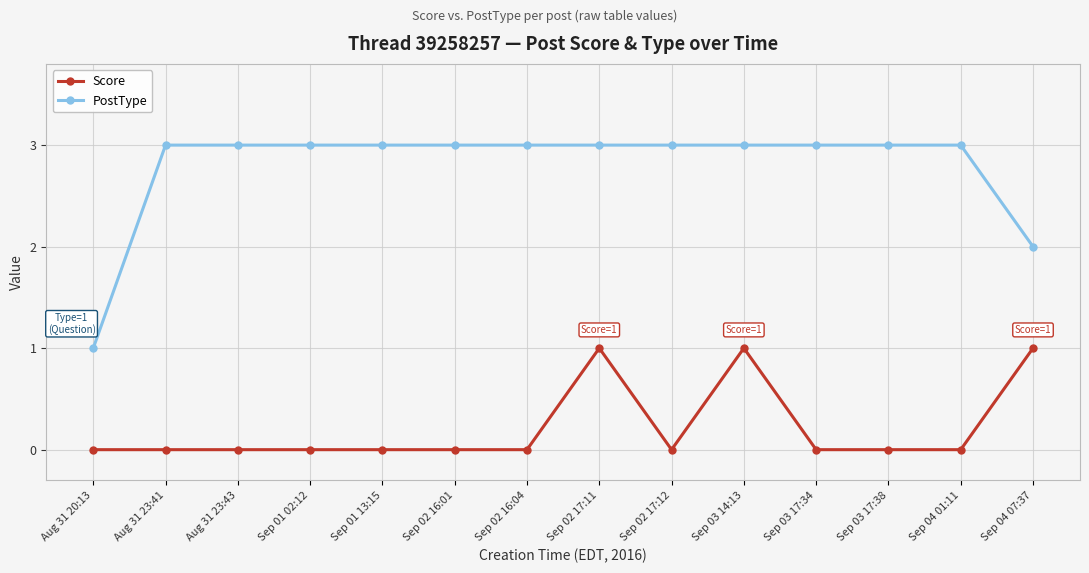

What is the total value across all series at Aug 31 23:41?

3